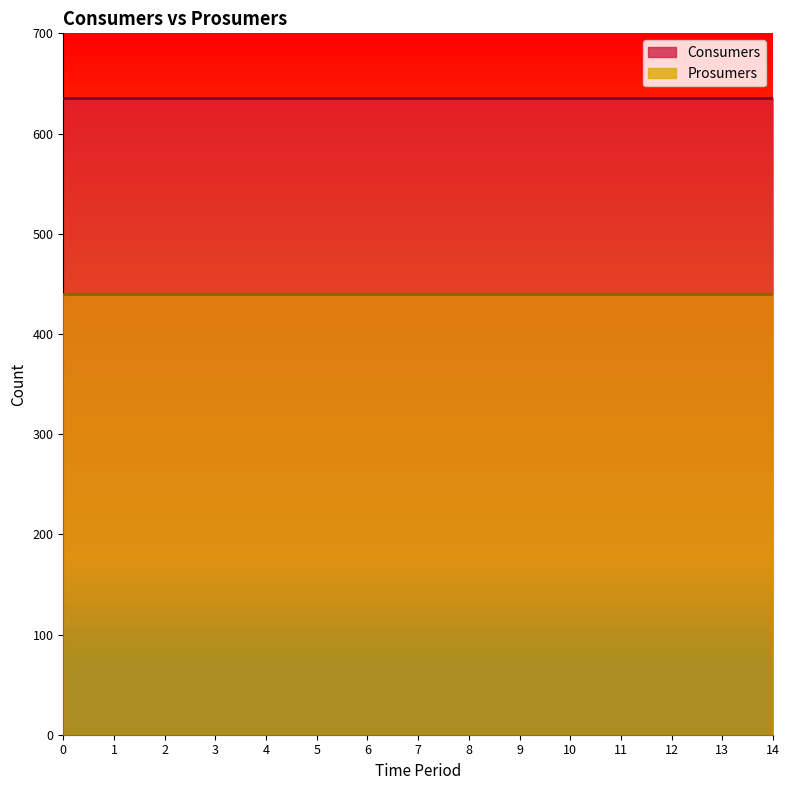

Which series changed the most between 3 and 6?

Consumers